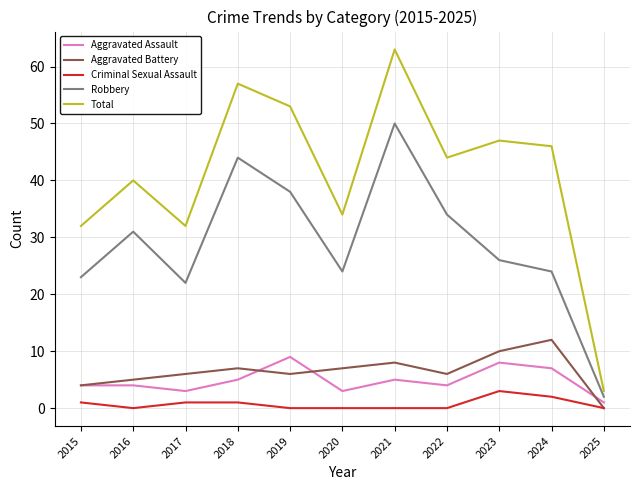

In Aggravated Battery, how many points are higher than both neighbors (excluding endpoints)?

3